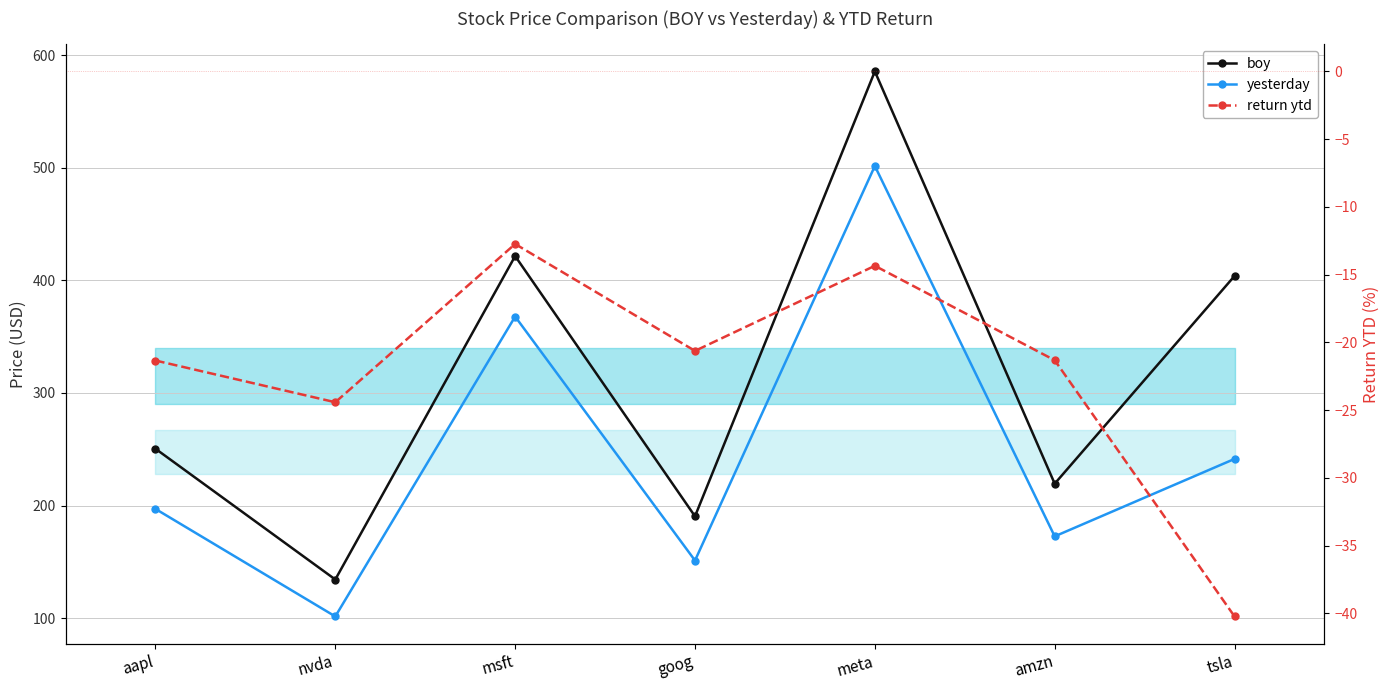

True or false: yesterday and return ytd cross at least once.

False